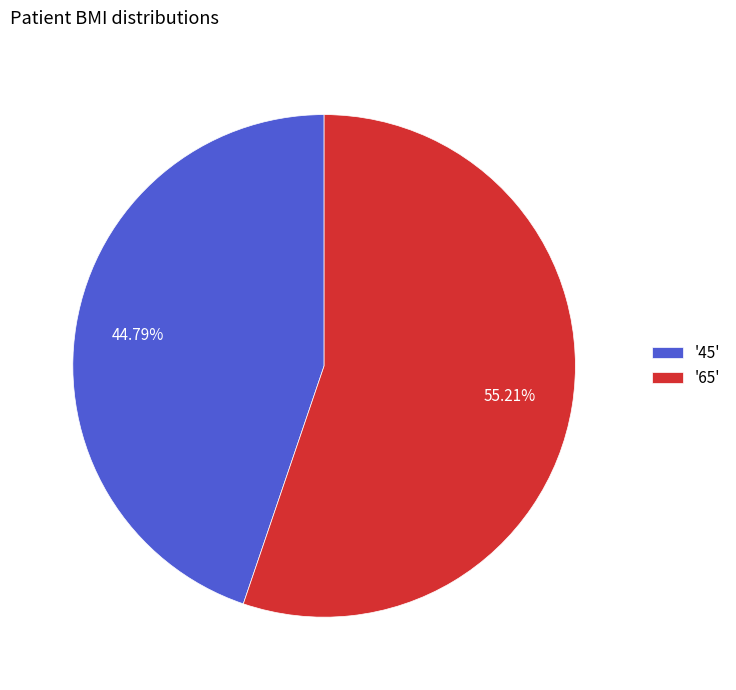

Approximately how many times larger is the value at '45' compared to '65'?

0.8